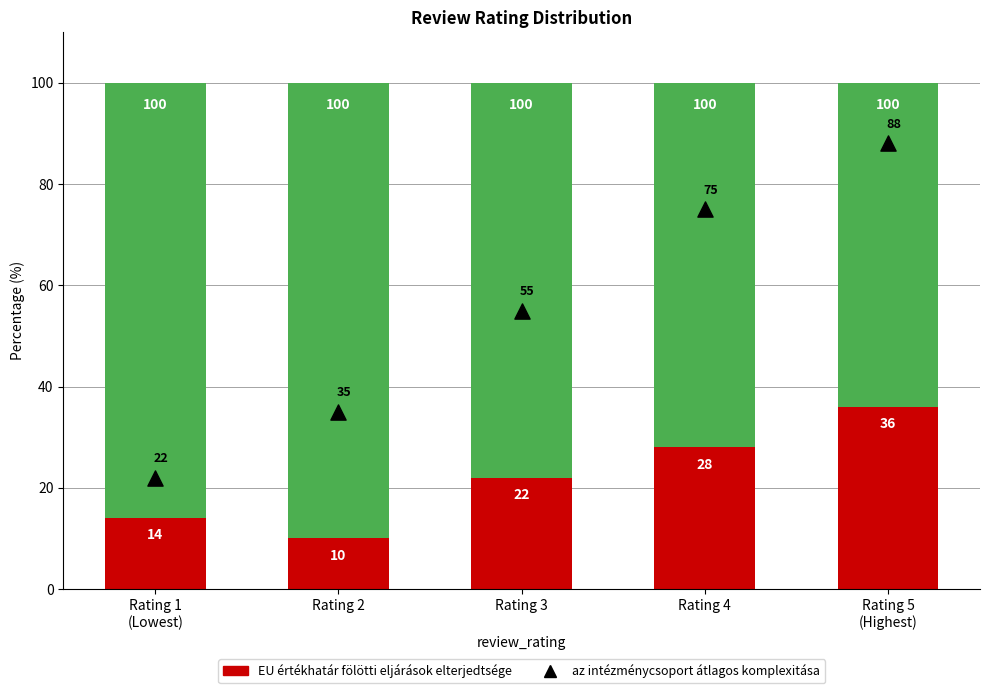

Is the value of EU értékhatár fölötti eljárások elterjedtsége at Rating 1
(Lowest) greater than the value of az intézménycsoport átlagos komplexitása at Rating 2?

No